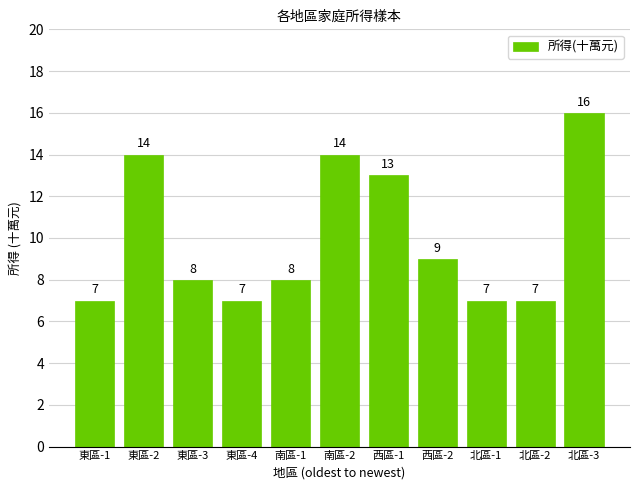

What position from the right is 南區-1?

7